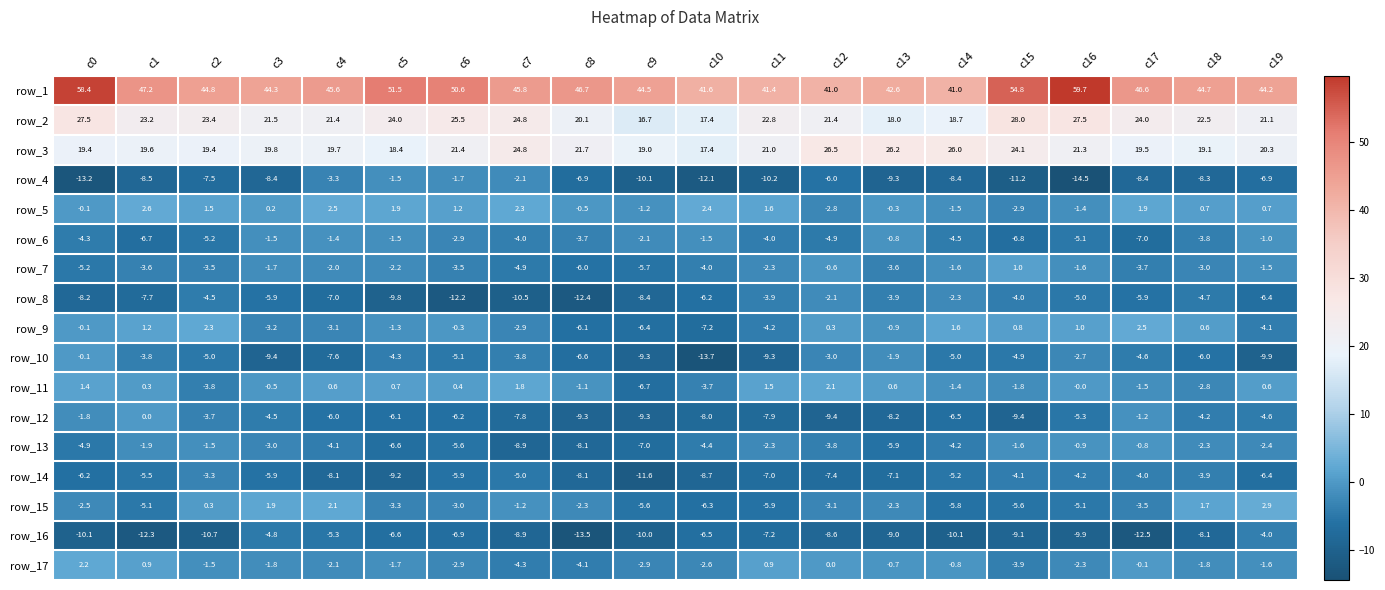

What is the difference between the maximum and minimum values in the row_9 series?

9.7